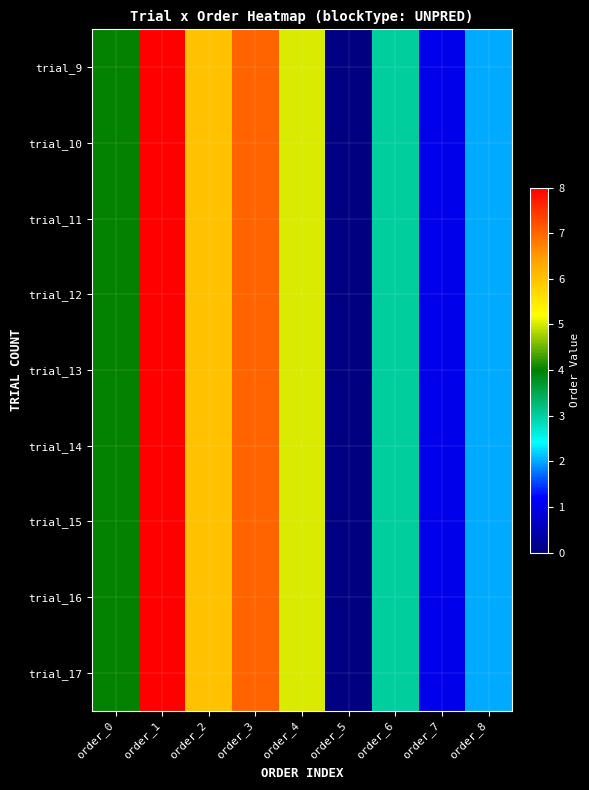

At which category is the sum across all series the highest?

order_1